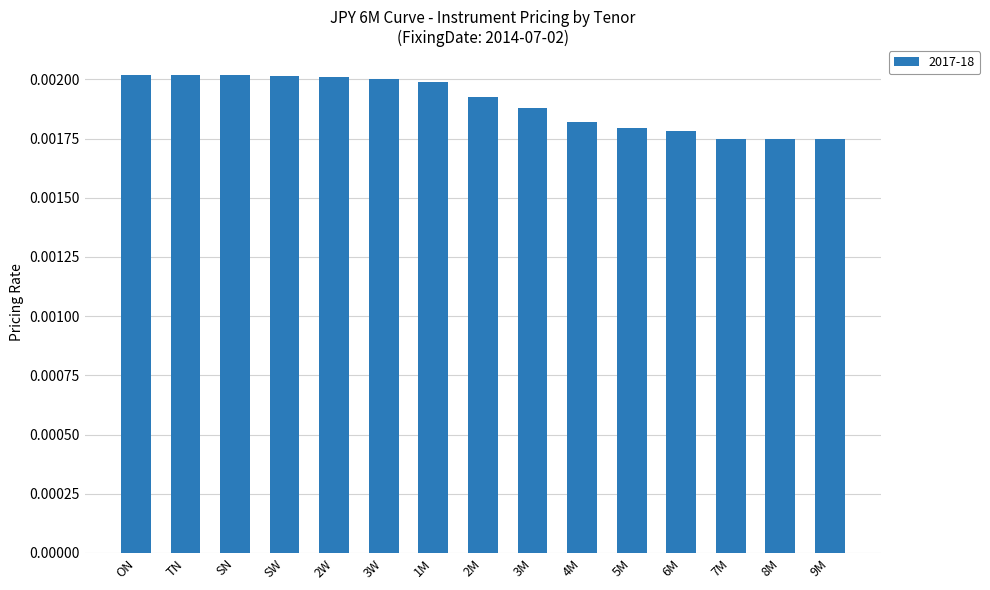

Which has a higher value, 3W or 6M?

3W